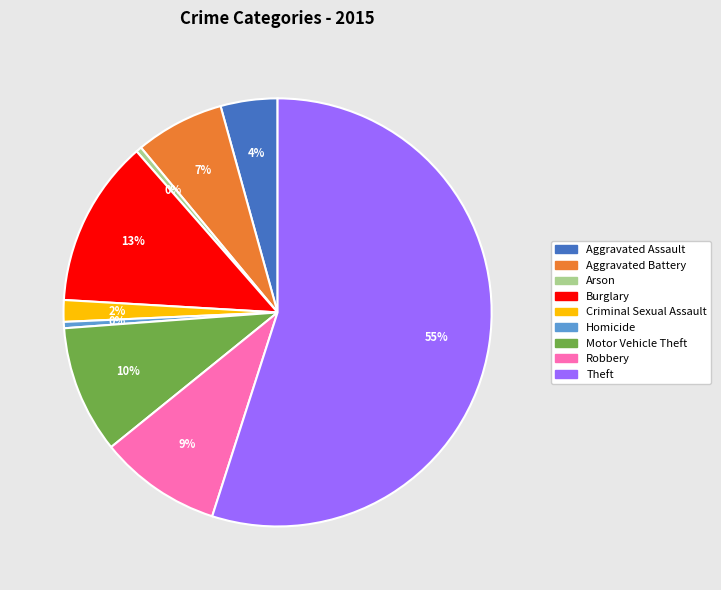

Which slice is the largest?

Theft